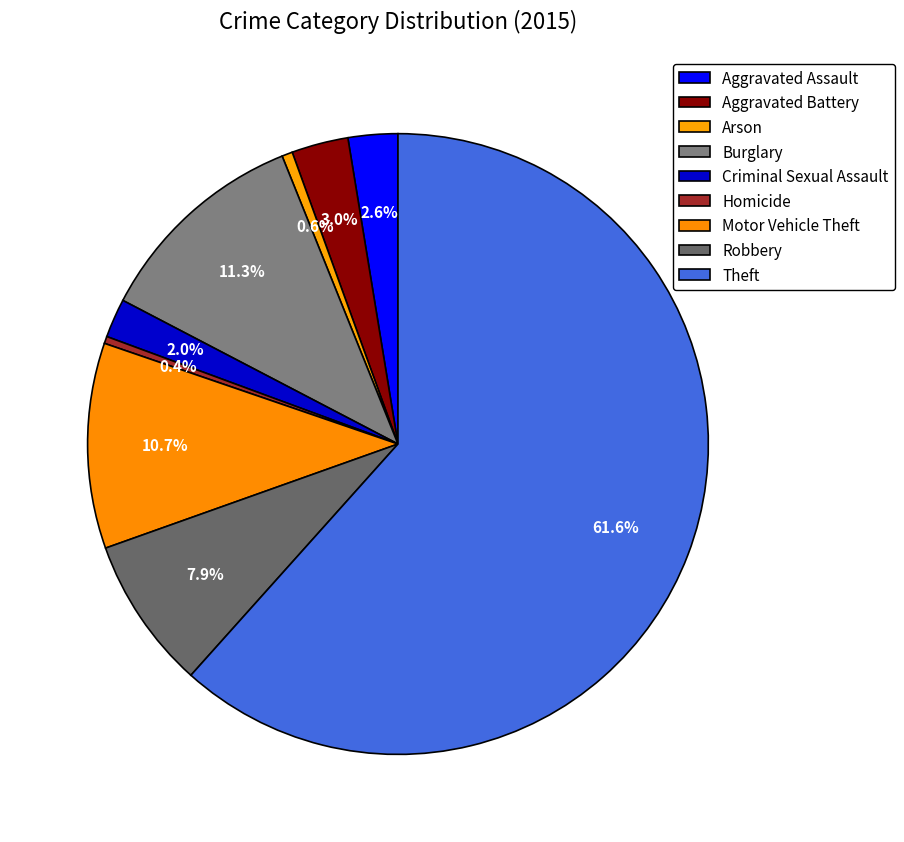

To the nearest percent, what portion does Burglary represent?

11%